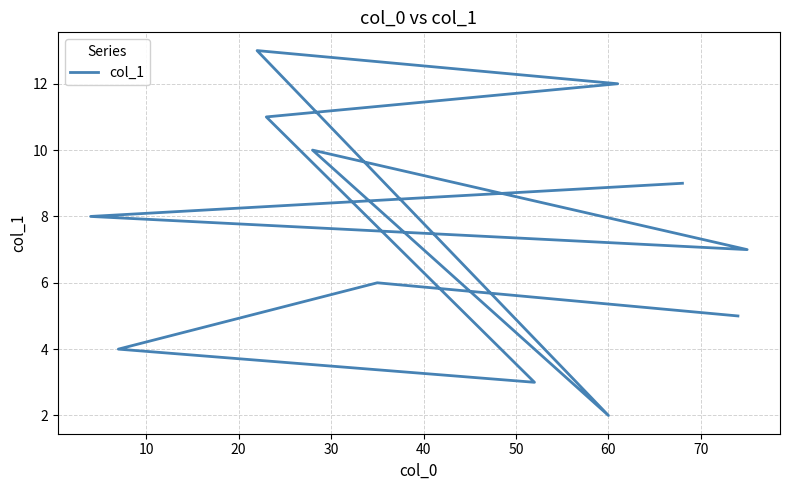

Does the chart display data point markers on the line(s)?

No